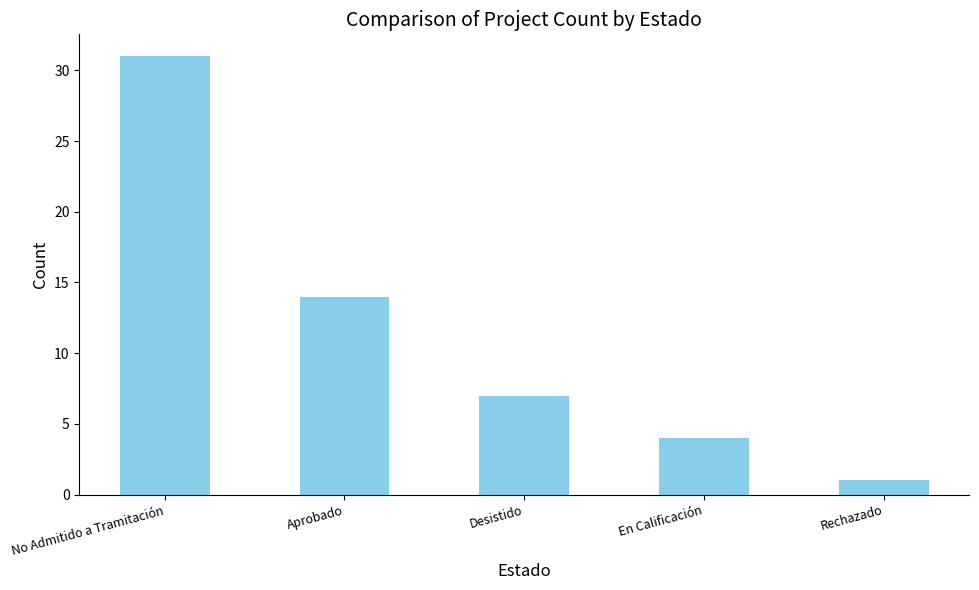

Count the number of data series in this chart.

1